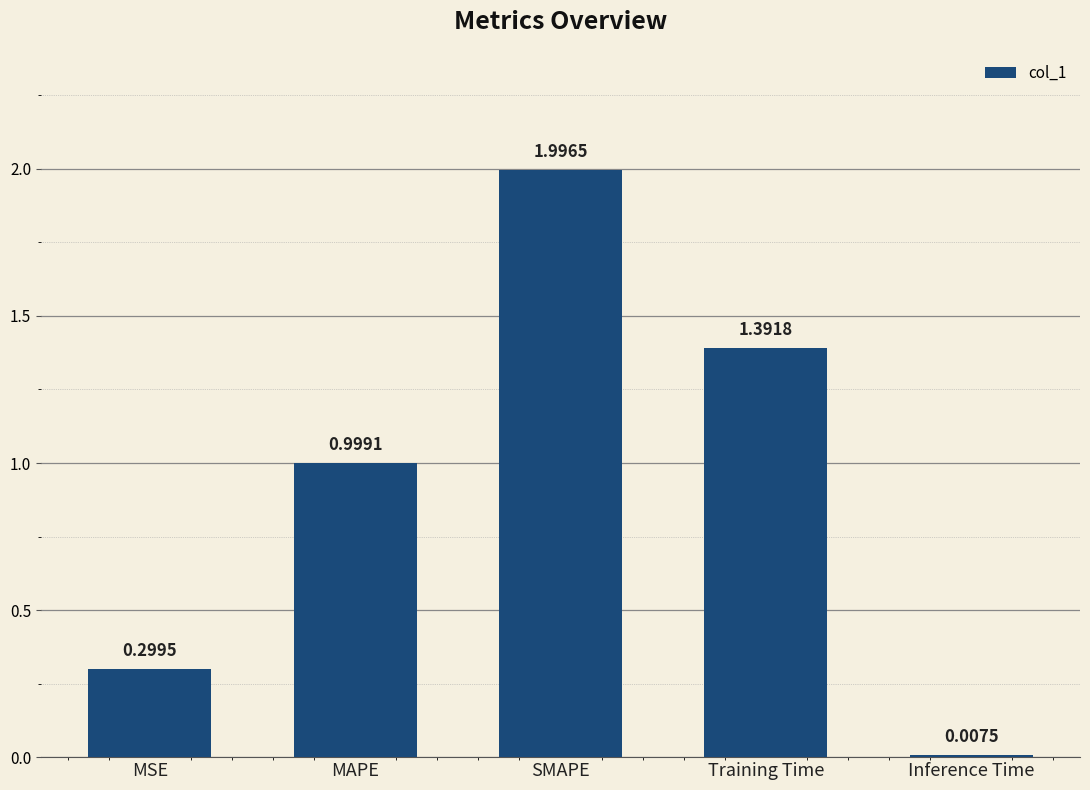

The chart shows a value of 3.3 at SMAPE. True or false?

False